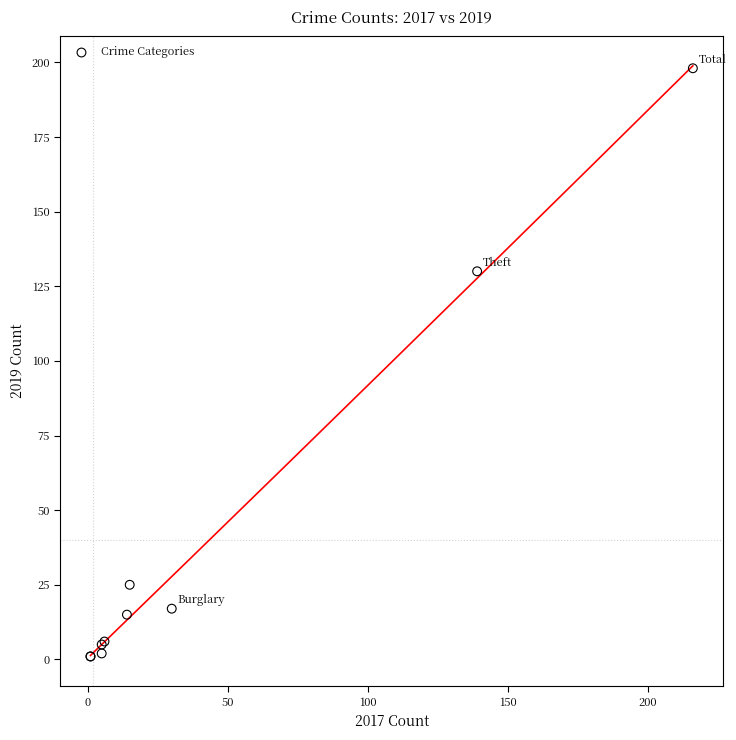

What Y value in the scatter plot is closest to 99?

130